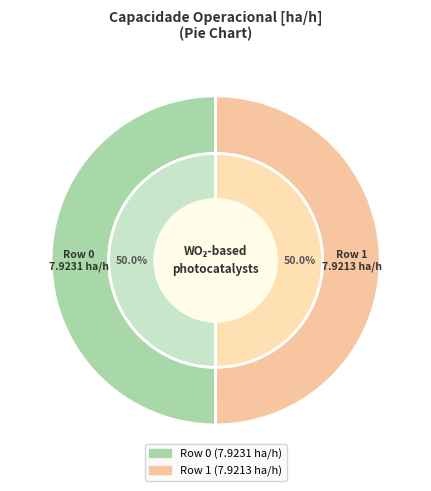

To the nearest percent, what is the average slice percentage?

50%